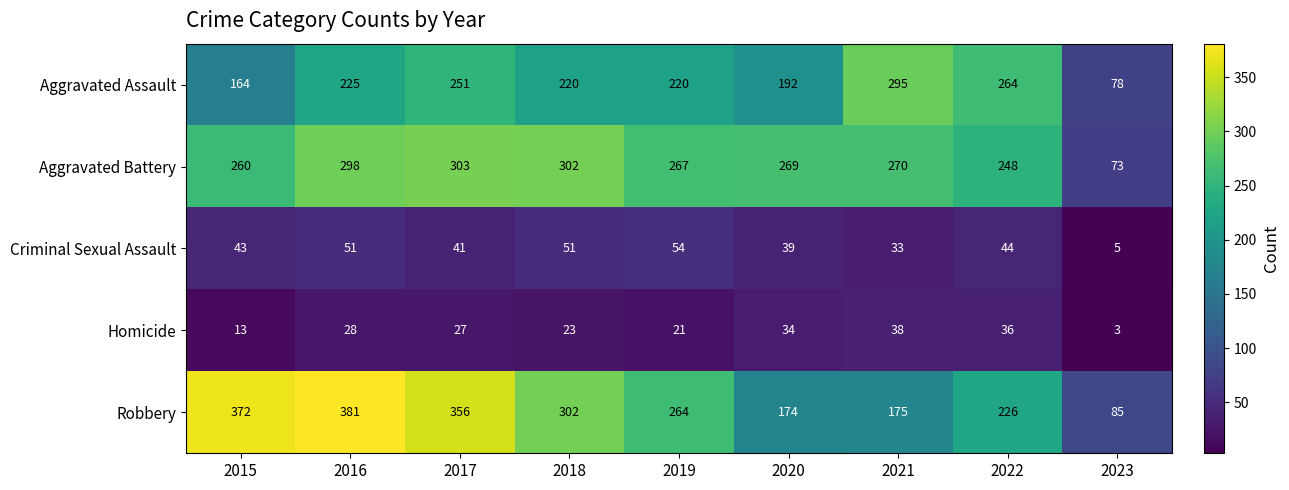

What is the difference between the Robbery values at 2019 and 2023?

179